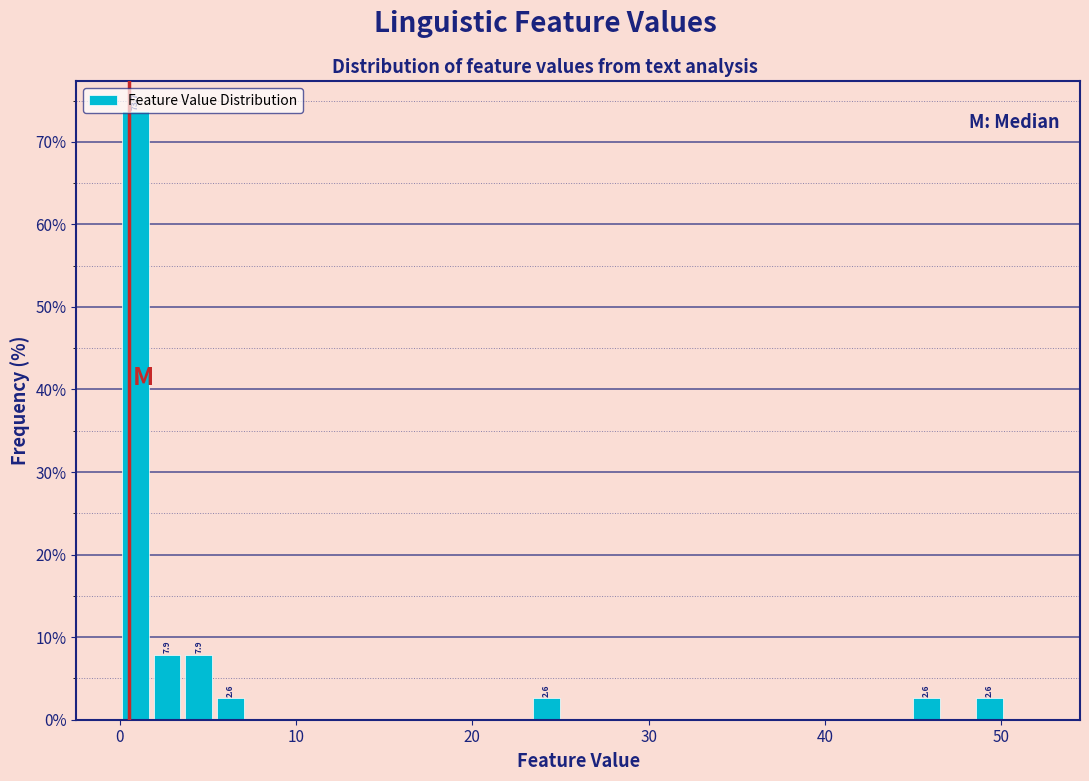

Read against the x-axis, roughly where is the centre of the tallest bar?

1